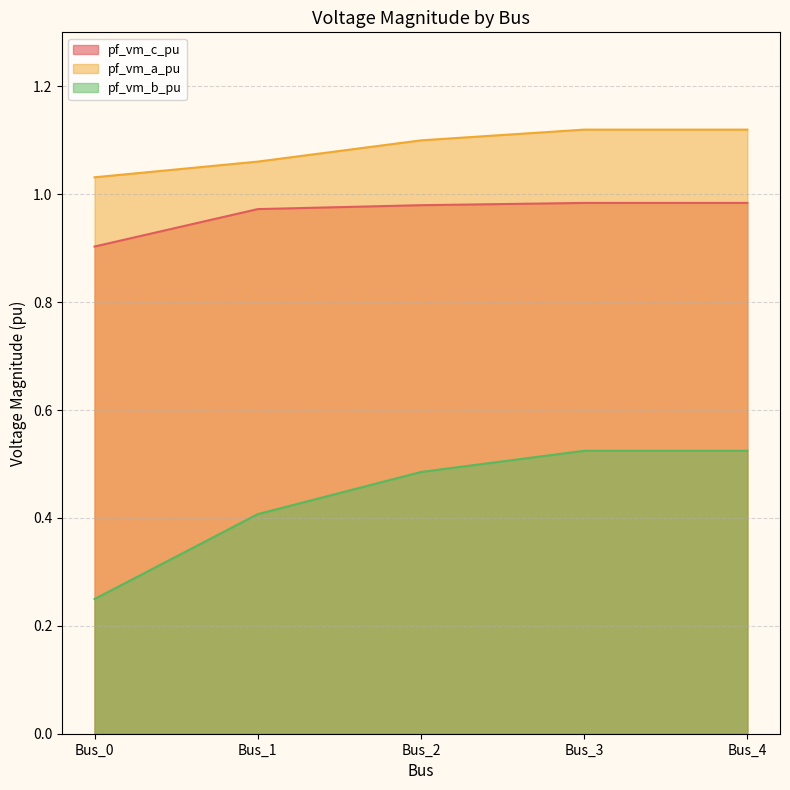

What are all the series names shown in the legend?

pf_vm_c_pu, pf_vm_a_pu, pf_vm_b_pu